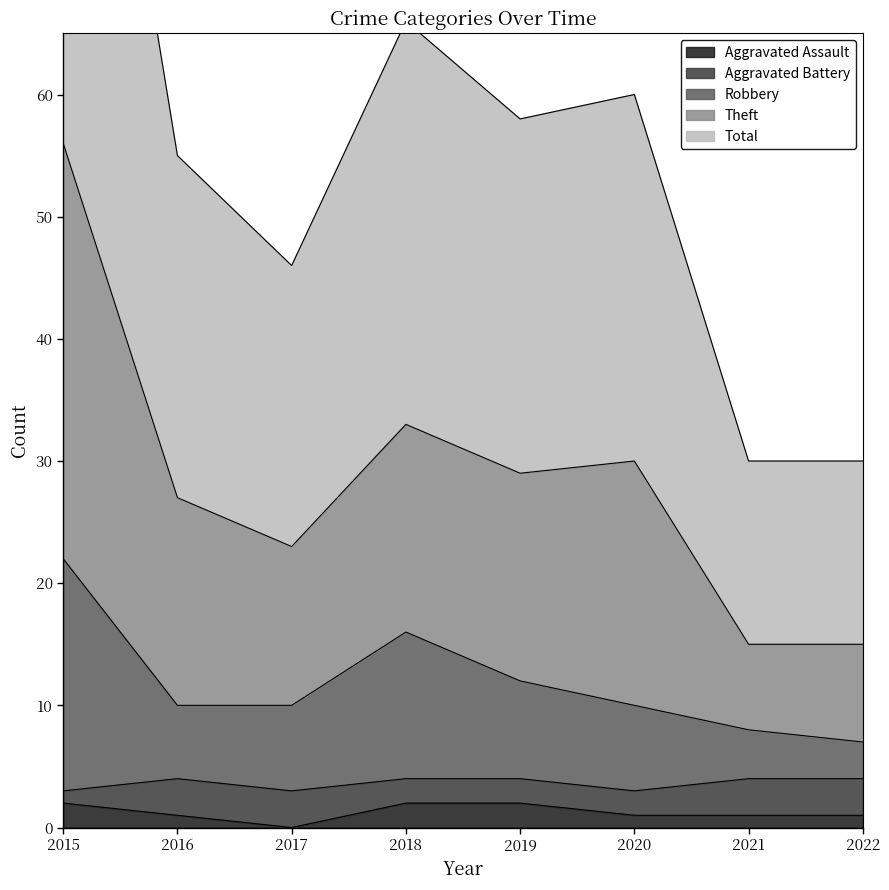

How many data points does each series have?

8